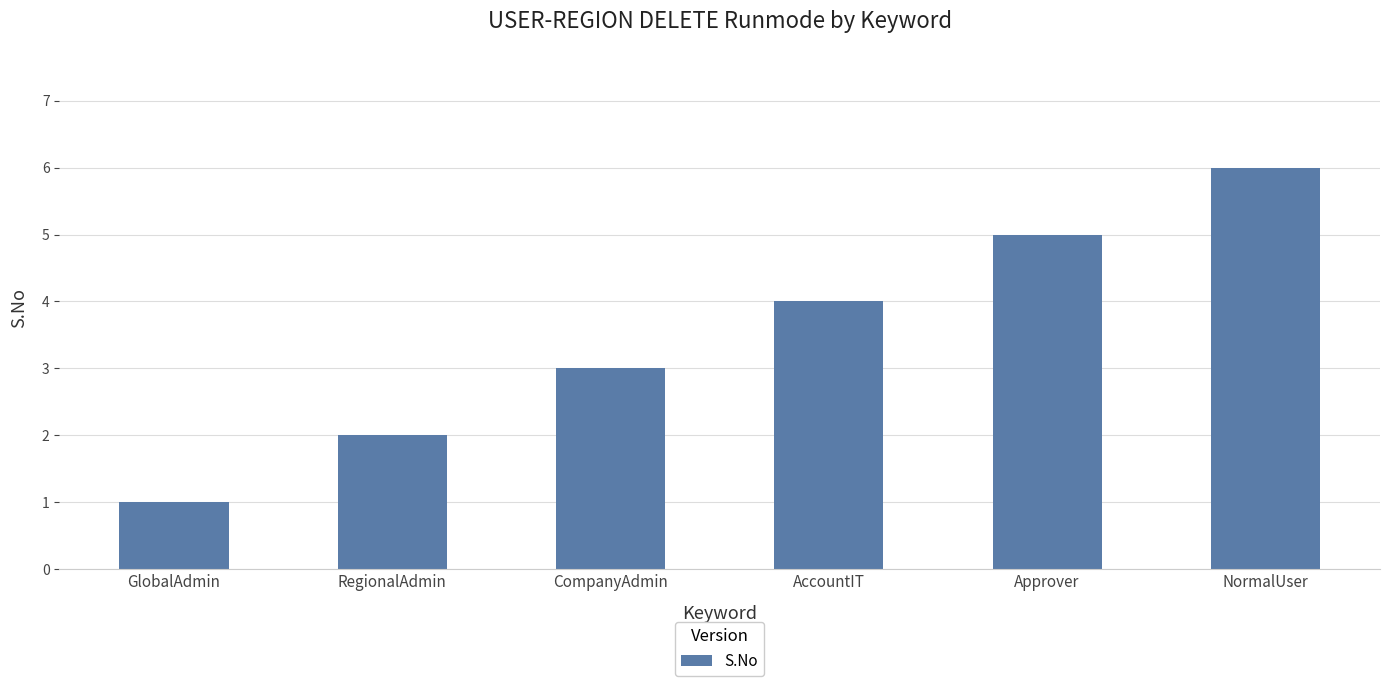

What is the smallest value displayed?

1